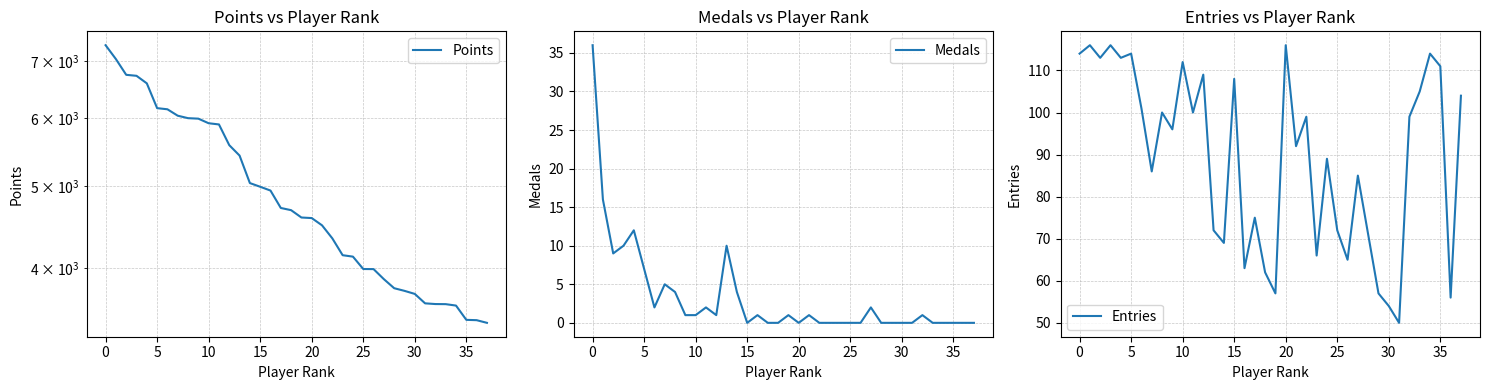

The Medals series shows -15 at 24. True or false?

False